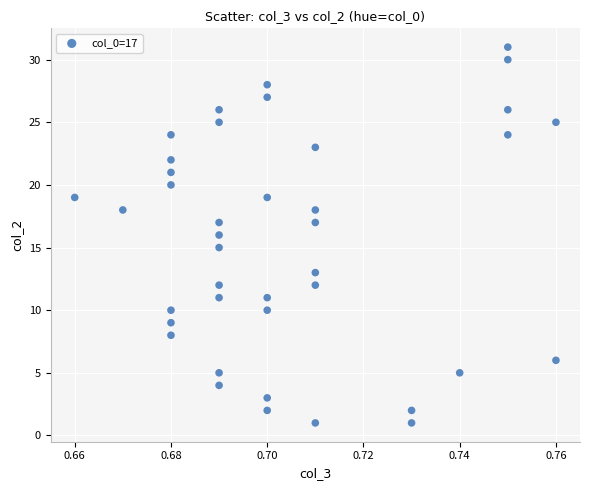

What is the range of Y values (max minus min)?

30